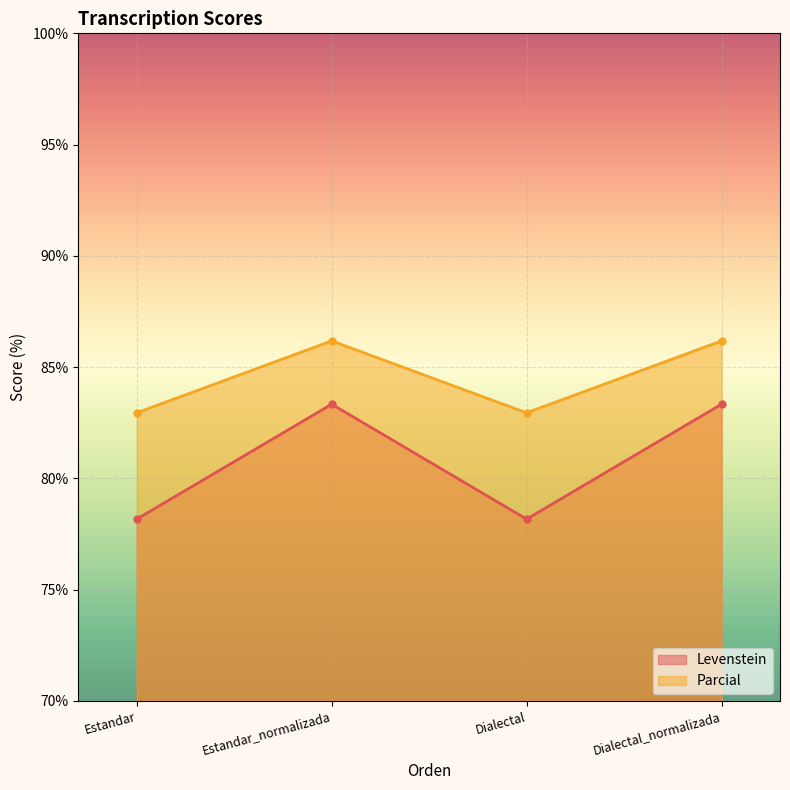

Rank the series by their maximum value, from highest to lowest.

Parcial, Levenstein